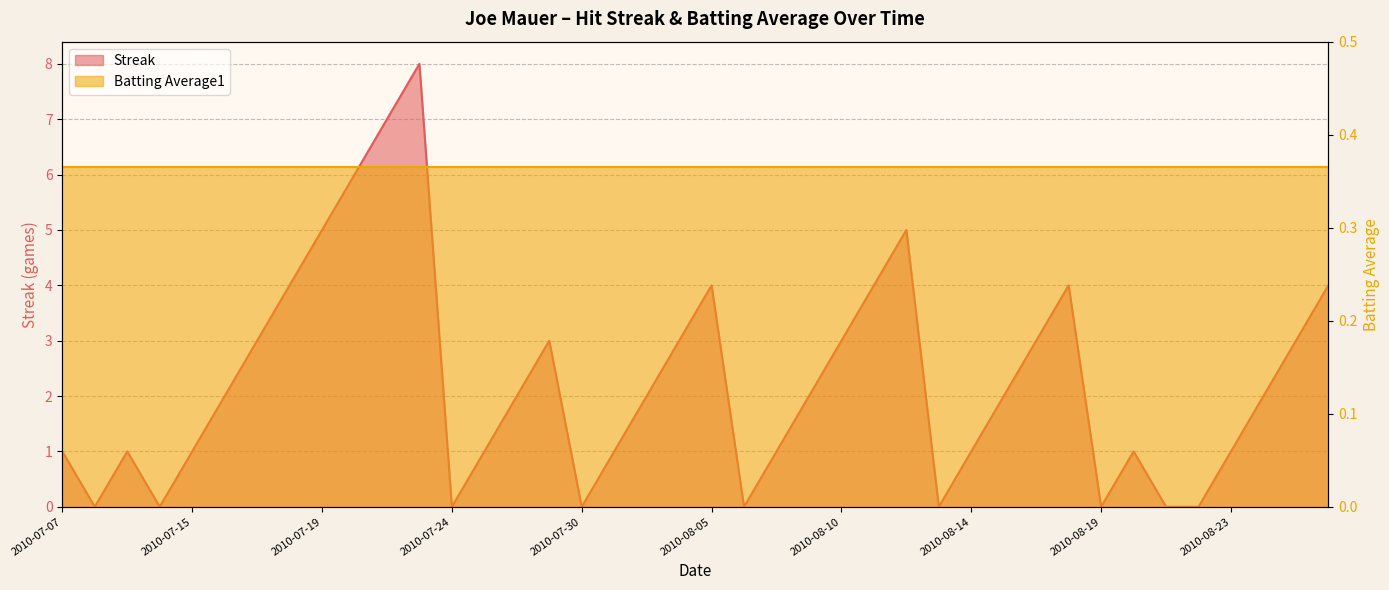

Where is the first local maximum?

2010-07-09